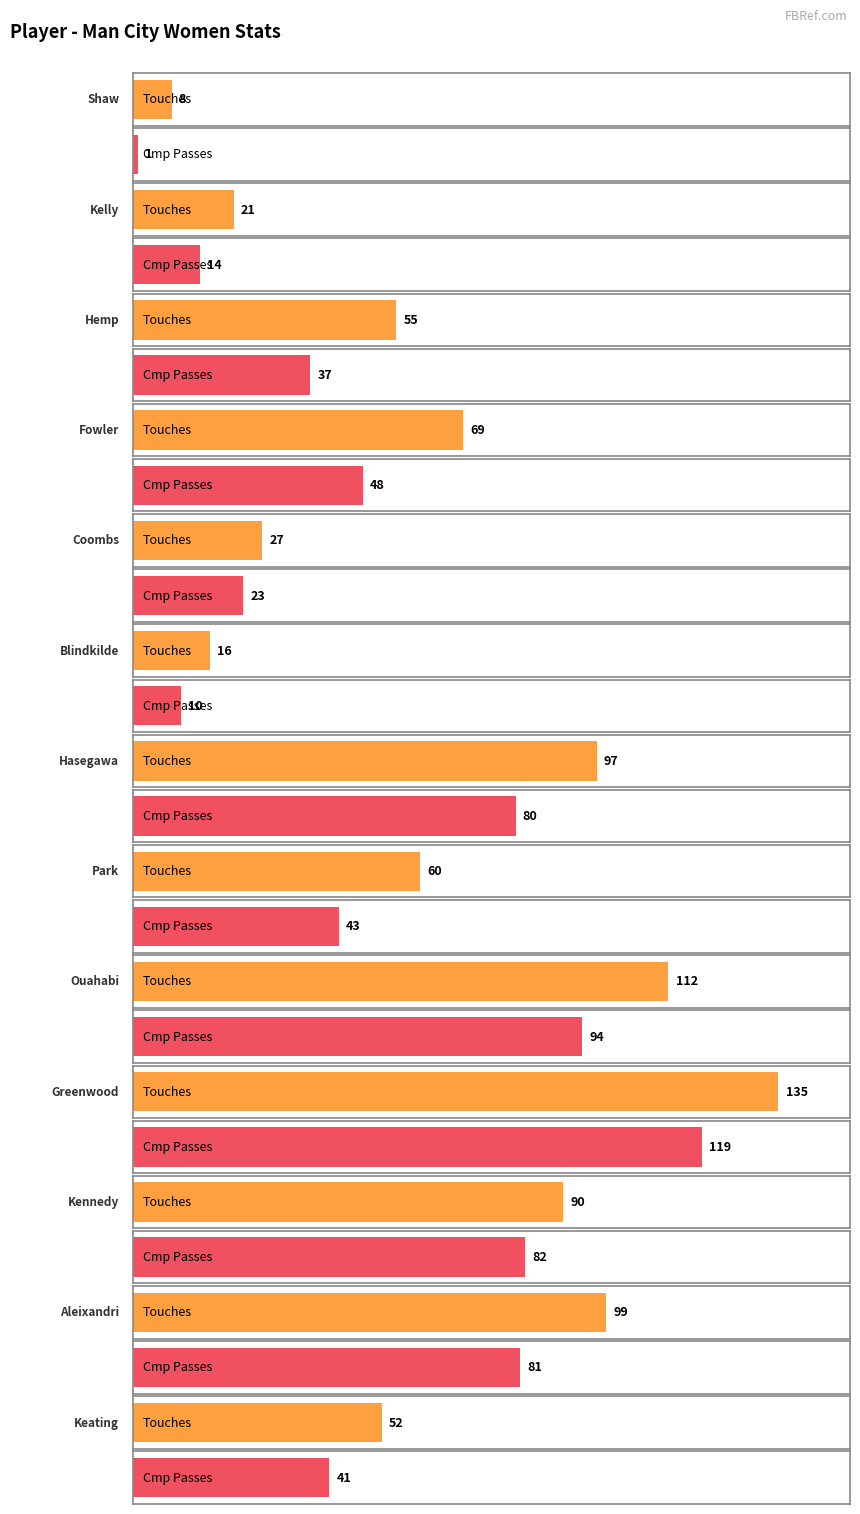

Where is Cmp nearest to the value 60?

Fowler